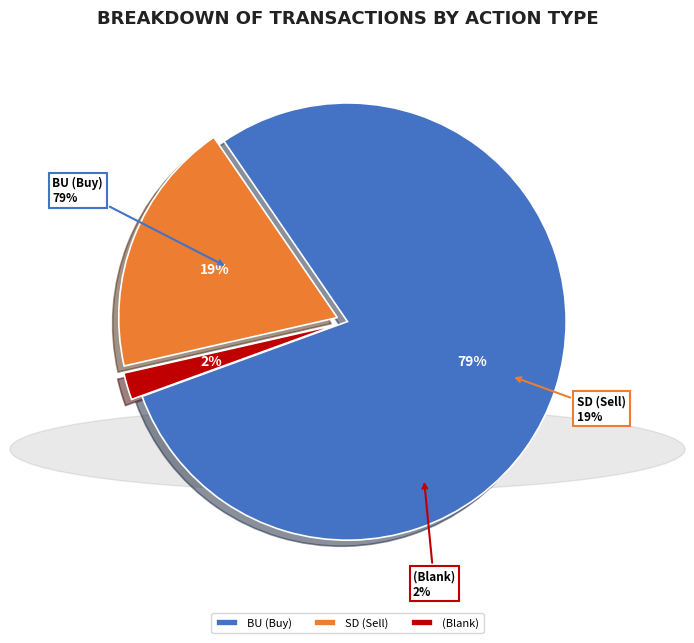

What is the change in value from BU to SD?

-60